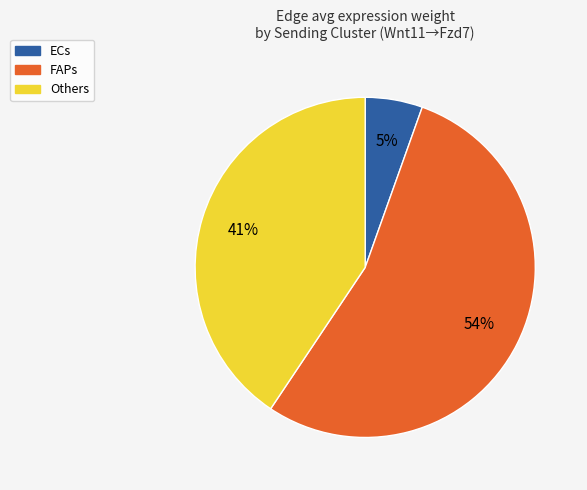

Does any single category account for the majority?

Yes